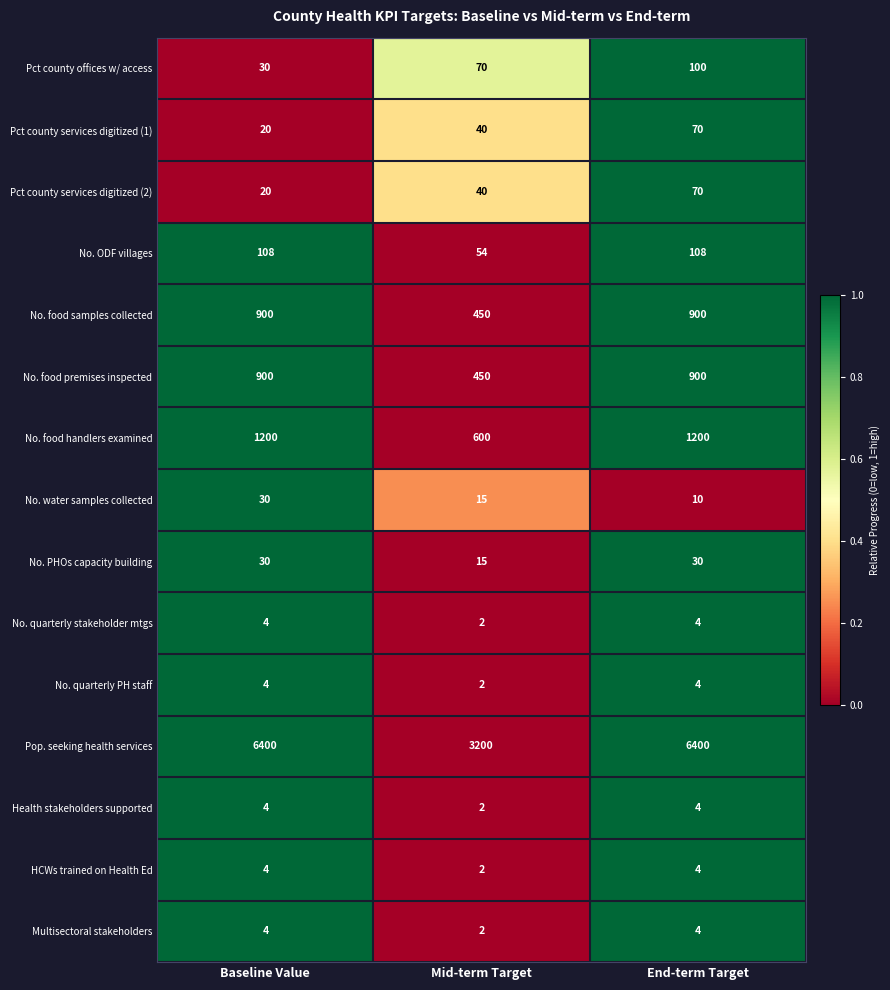

What is the spread (max minus min) of values at Baseline Value?

6396